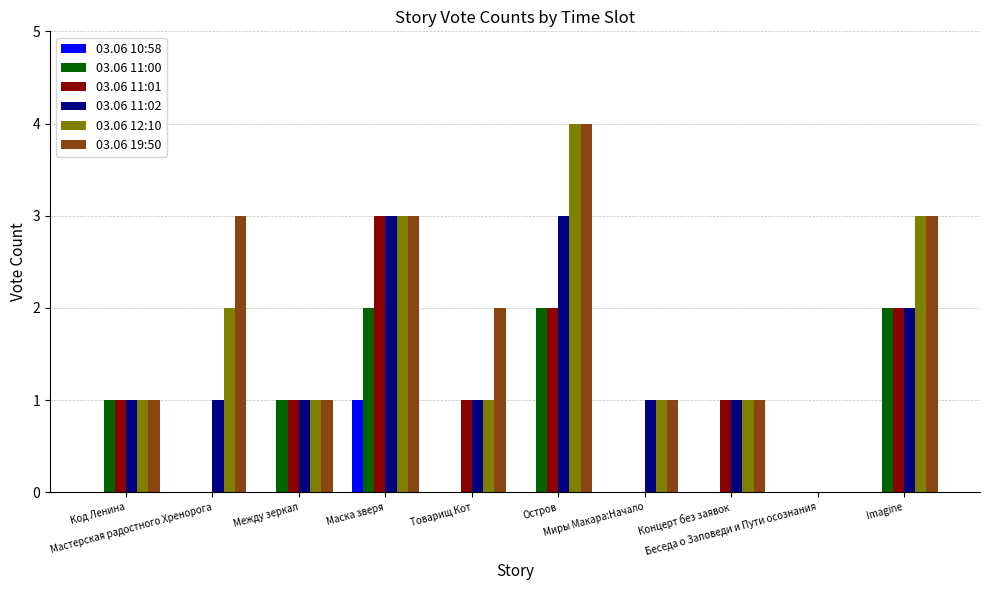

What is the maximum value for 03.06 12:10?

4